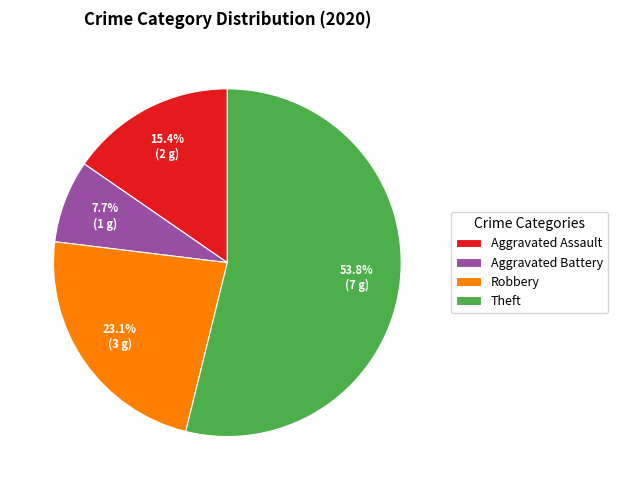

What is the majority slice?

Theft